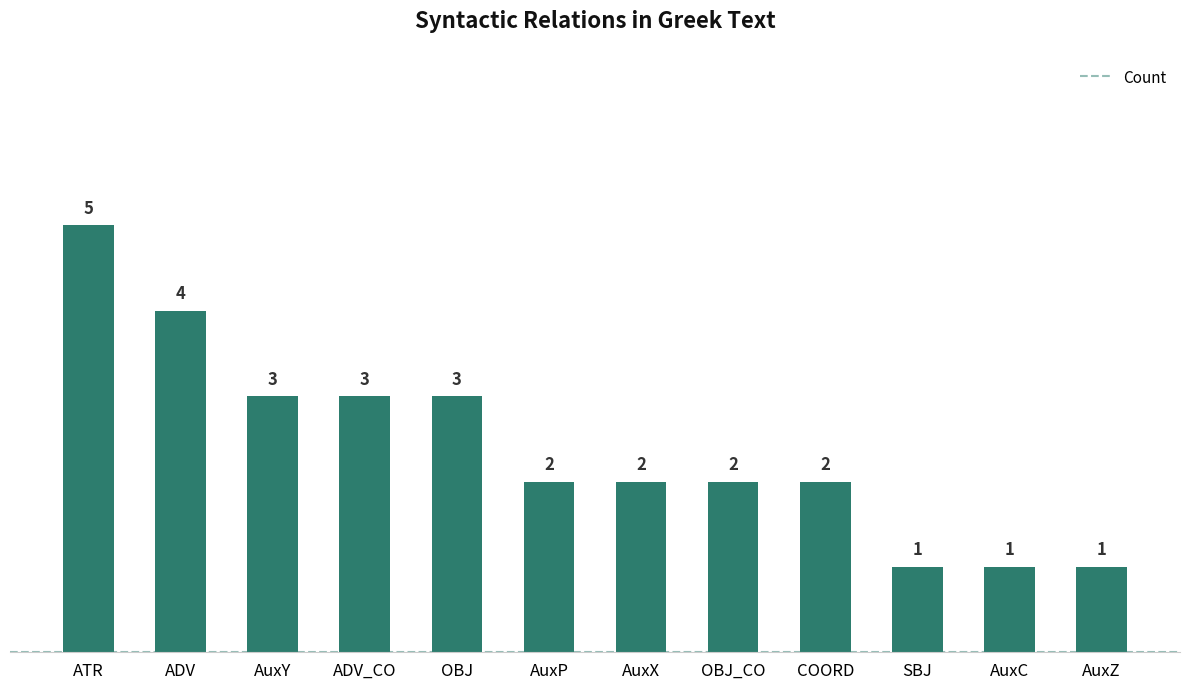

What is the minimum value shown in the chart?

1